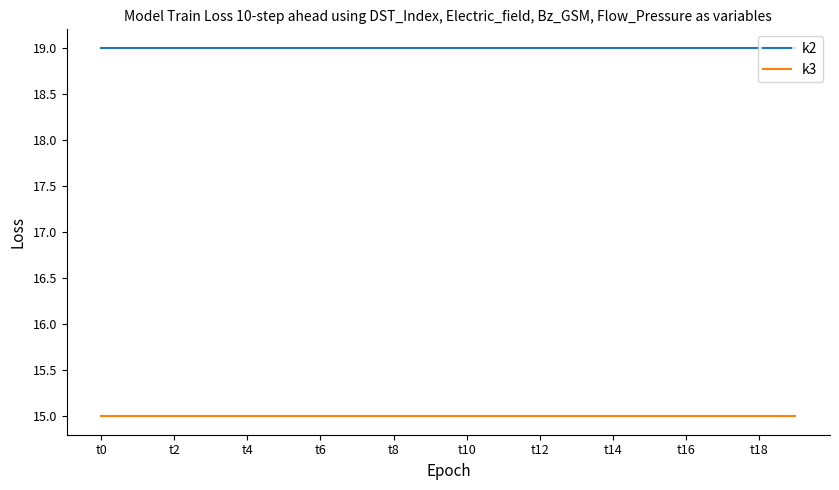

What is the maximum value for k3?

15